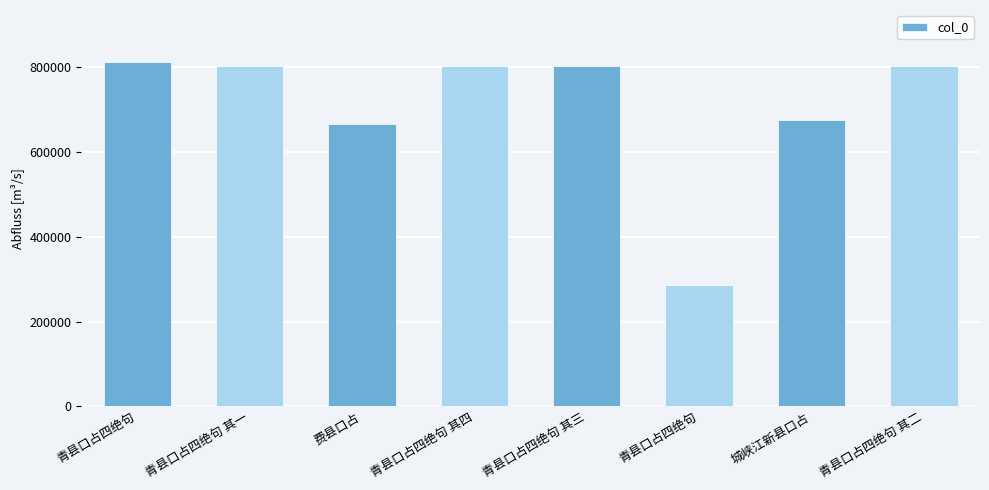

What is the label of the 8th bar from the left?

青县口占四绝句 其二